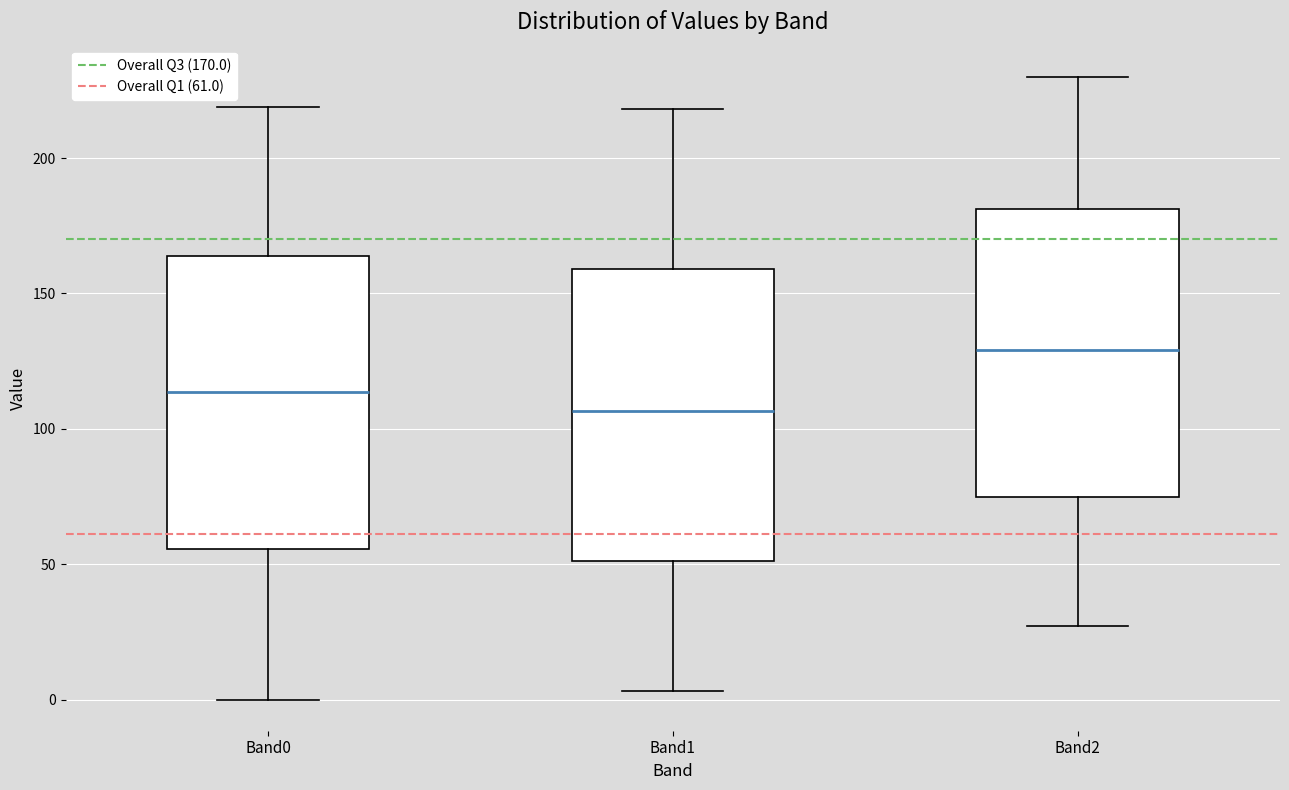

Reading left to right, read every box against the y-axis: the position of its median line, the range the box covers, and the ends of its whiskers. The values are not printed on the chart, so give them approximately, as read against the axis.

Band0: median 115, box 55 to 165, whiskers 0 to 220
Band1: median 105, box 50 to 160, whiskers 5 to 220
Band2: median 130, box 75 to 180, whiskers 25 to 230